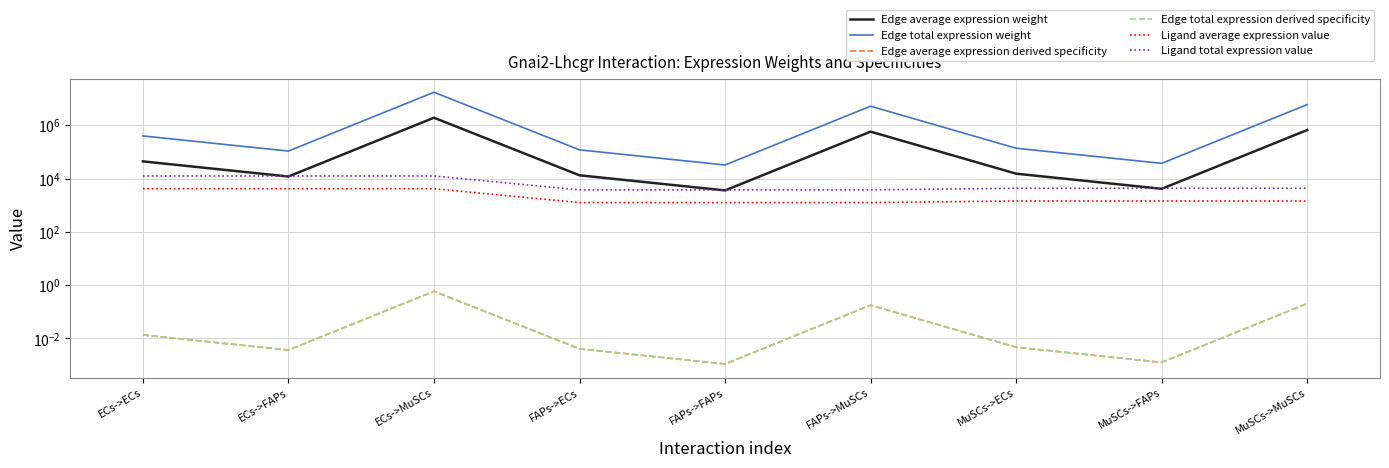

What position from the left is ECs->MuSCs?

3